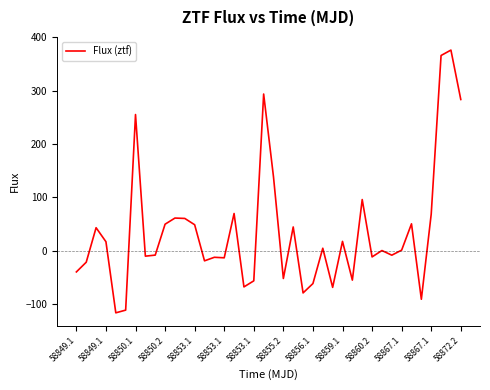

What is the sum of all values?

1444.8